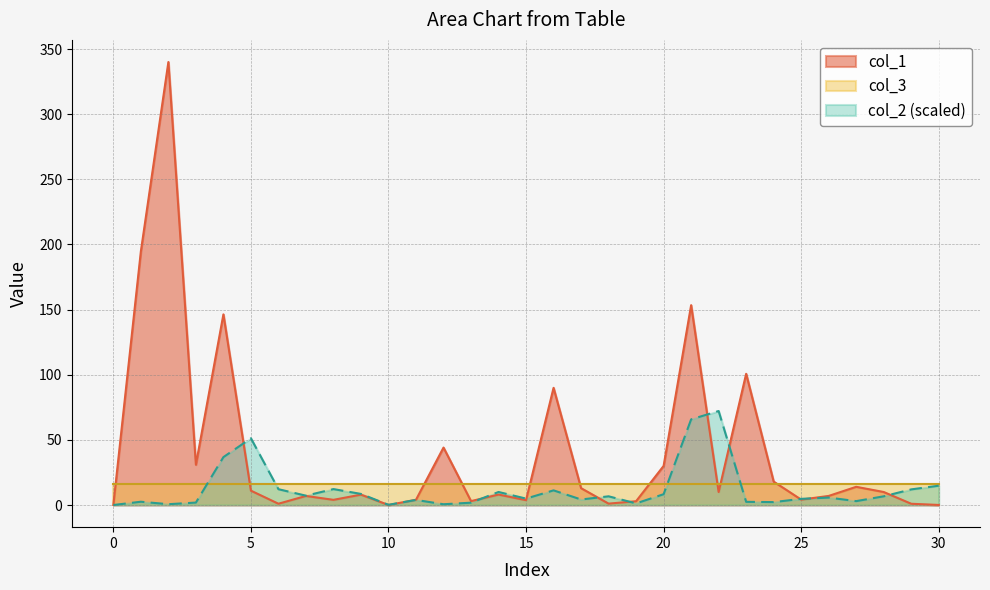

At which category does the chart reach its peak across all series?

2